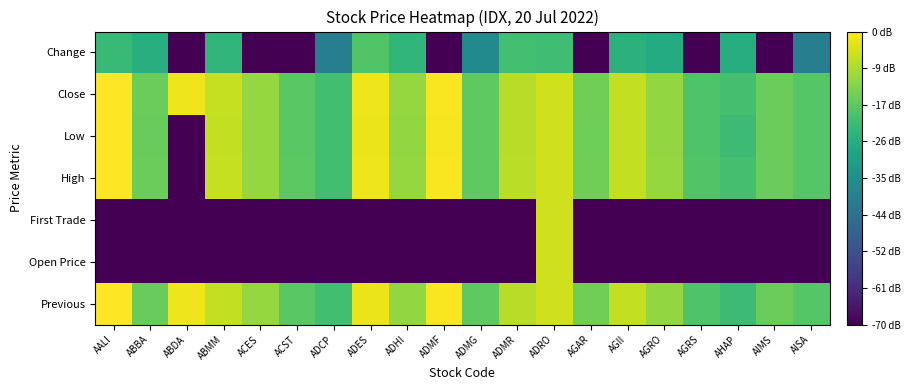

Reading right to left, list all the values displayed in this chart.

Previous: AISA=2.1	AIMS=2.4	AHAP=1.8	AGRS=2.1	AGRO=2.9	AGII=3.3	AGAR=2.5	ADRO=3.5	ADMR=3.2	ADMG=2.2	ADMF=3.9	ADHI=2.9	ADES=3.8	ADCP=1.9	ACST=2.2	ACES=2.9	ABMM=3.3	ABDA=3.8	ABBA=2.4	AALI=4.0
Open Price: AISA=-3.0	AIMS=-3.0	AHAP=-3.0	AGRS=-3.0	AGRO=-3.0	AGII=-3.0	AGAR=-3.0	ADRO=3.5	ADMR=-3.0	ADMG=-3.0	ADMF=-3.0	ADHI=-3.0	ADES=-3.0	ADCP=-3.0	ACST=-3.0	ACES=-3.0	ABMM=-3.0	ABDA=-3.0	ABBA=-3.0	AALI=-3.0
First Trade: AISA=-3.0	AIMS=-3.0	AHAP=-3.0	AGRS=-3.0	AGRO=-3.0	AGII=-3.0	AGAR=-3.0	ADRO=3.5	ADMR=-3.0	ADMG=-3.0	ADMF=-3.0	ADHI=-3.0	ADES=-3.0	ADCP=-3.0	ACST=-3.0	ACES=-3.0	ABMM=-3.0	ABDA=-3.0	ABBA=-3.0	AALI=-3.0
High: AISA=2.1	AIMS=2.4	AHAP=1.9	AGRS=2.1	AGRO=2.9	AGII=3.3	AGAR=2.5	ADRO=3.5	ADMR=3.2	ADMG=2.2	ADMF=3.9	ADHI=2.9	ADES=3.8	ADCP=1.9	ACST=2.2	ACES=2.9	ABMM=3.4	ABDA=-3.0	ABBA=2.4	AALI=4.0
Low: AISA=2.1	AIMS=2.4	AHAP=1.8	AGRS=2.1	AGRO=2.9	AGII=3.3	AGAR=2.5	ADRO=3.5	ADMR=3.2	ADMG=2.2	ADMF=3.9	ADHI=2.9	ADES=3.8	ADCP=1.9	ACST=2.2	ACES=2.9	ABMM=3.3	ABDA=-3.0	ABBA=2.4	AALI=4.0
Close: AISA=2.1	AIMS=2.4	AHAP=1.9	AGRS=2.1	AGRO=2.9	AGII=3.3	AGAR=2.5	ADRO=3.5	ADMR=3.2	ADMG=2.2	ADMF=3.9	ADHI=2.9	ADES=3.8	ADCP=1.9	ACST=2.2	ACES=2.9	ABMM=3.4	ABDA=3.8	ABBA=2.4	AALI=4.0
Change: AISA=0.0	AIMS=-3.0	AHAP=1.3	AGRS=-3.0	AGRO=1.3	AGII=1.5	AGAR=-3.0	ADRO=1.8	ADMR=1.9	ADMG=0.3	ADMF=-3.0	ADHI=1.6	ADES=2.1	ADCP=0.0	ACST=-3.0	ACES=-3.0	ABMM=1.6	ABDA=-3.0	ABBA=1.4	AALI=1.7